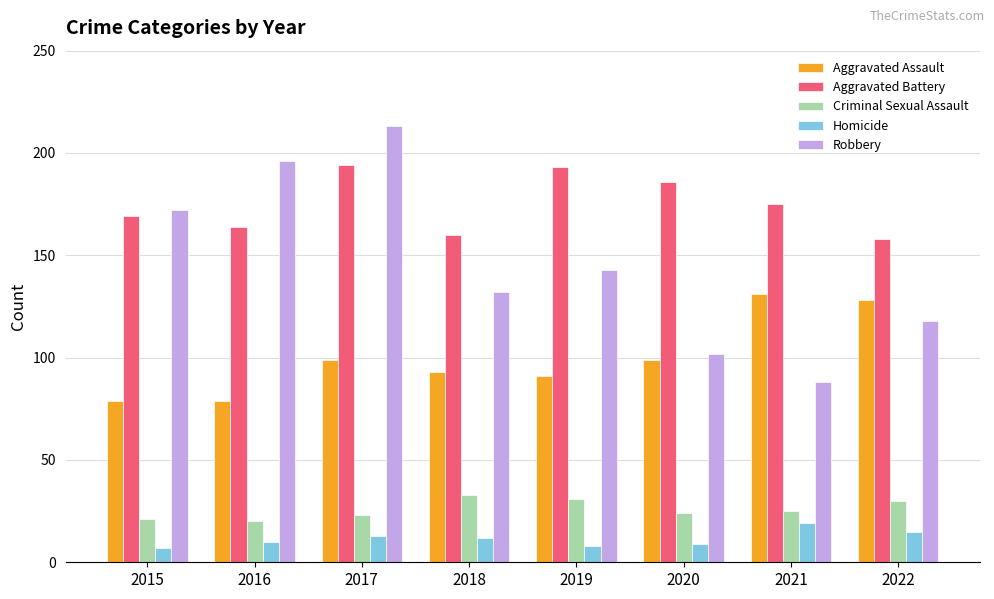

How many bars are there in each group?

5